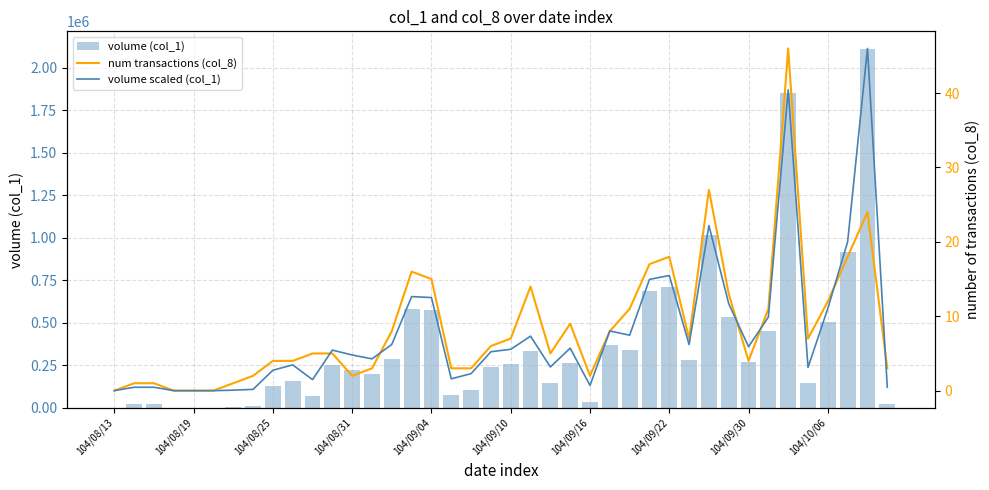

What is the approximate value of num transactions (col_8) at 30?

27.0